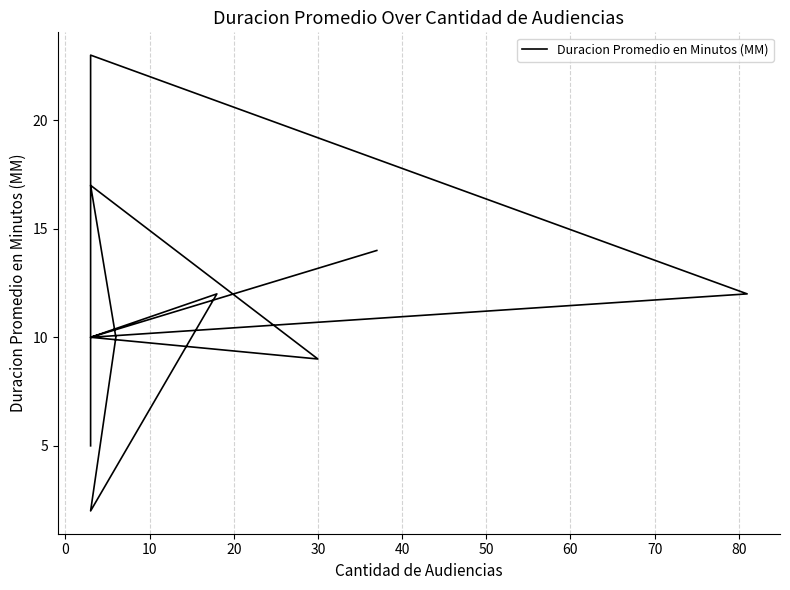

What is the average value?

12